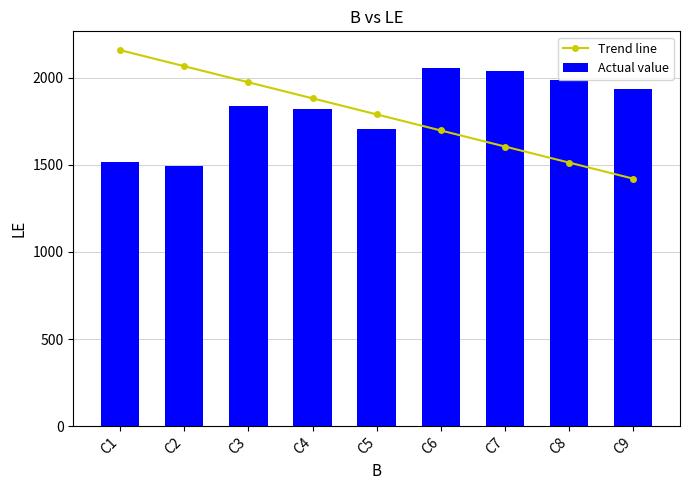

What is the minimum value shown in the chart?

1420.2